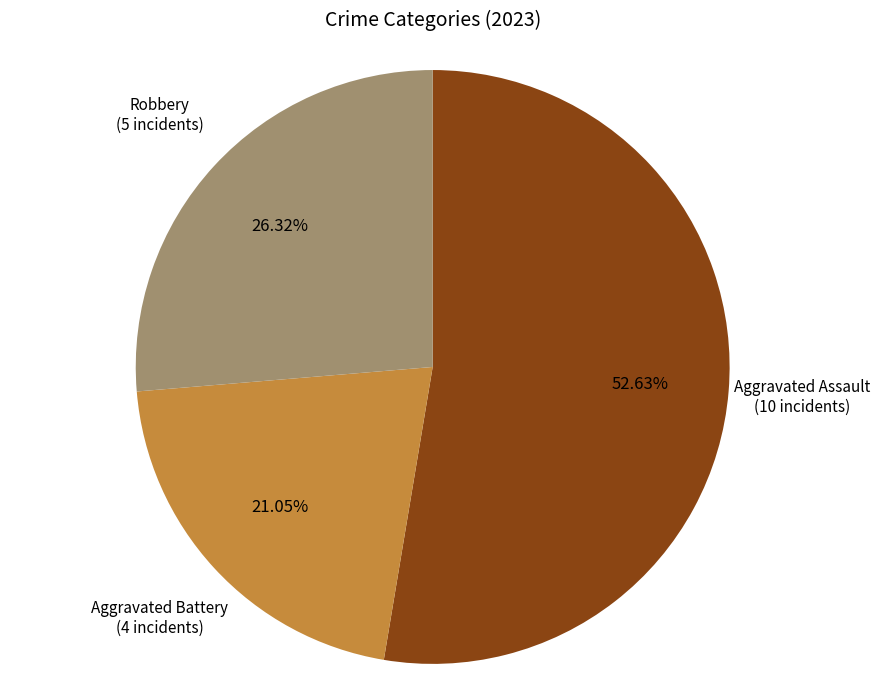

Is there a majority slice in this chart?

Yes